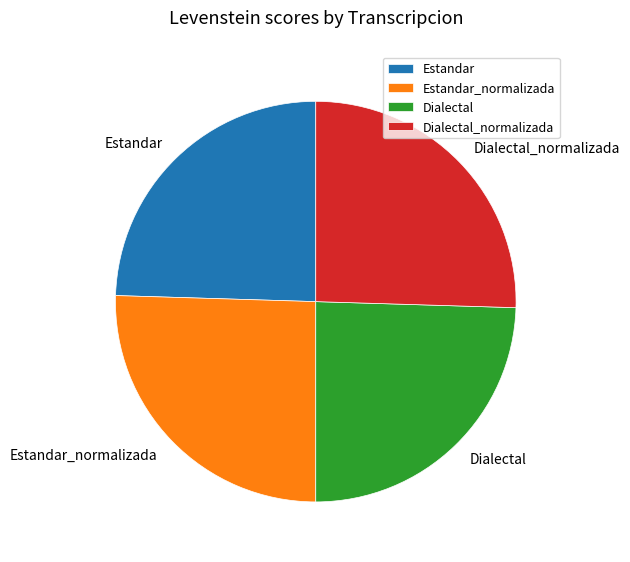

True or false: Estandar accounts for 25% of the total.

True